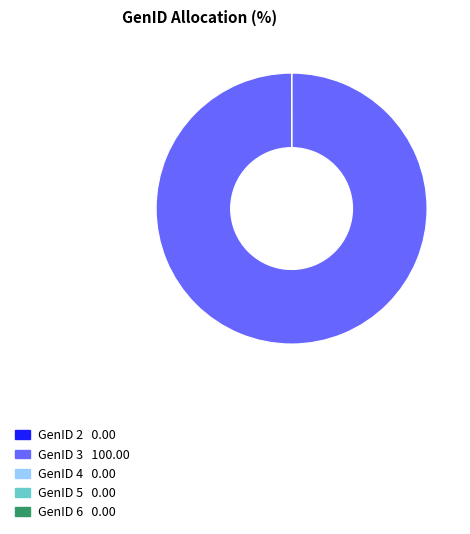

The GenID 3 slice represents 100% of the pie. True or false?

True